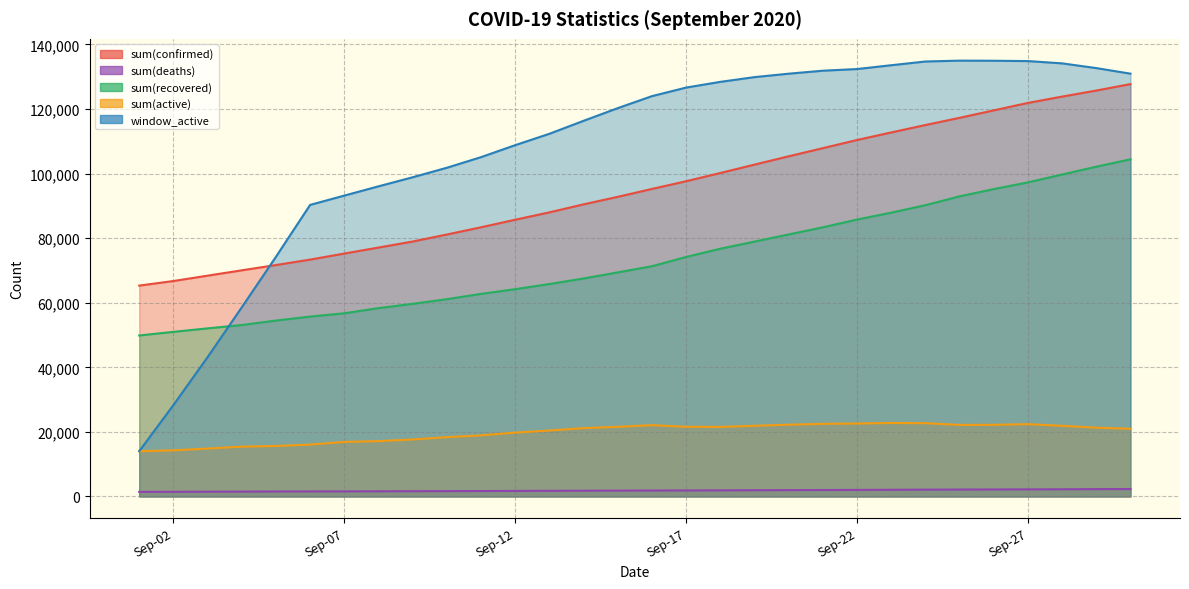

What are all the series names shown in the legend?

sum(confirmed), sum(deaths), sum(recovered), sum(active), window_active